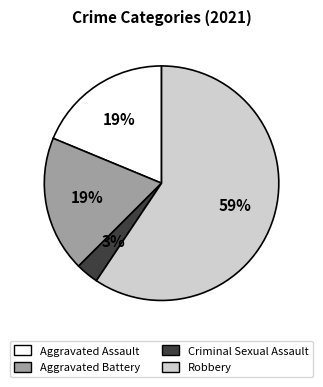

What percentage is the Aggravated Battery slice, to the nearest percent?

19%